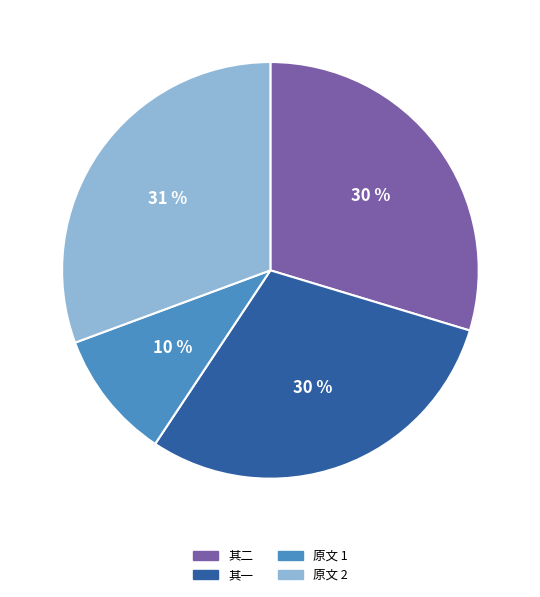

Combined, do 原文 1 and 其一 account for over 50%?

No